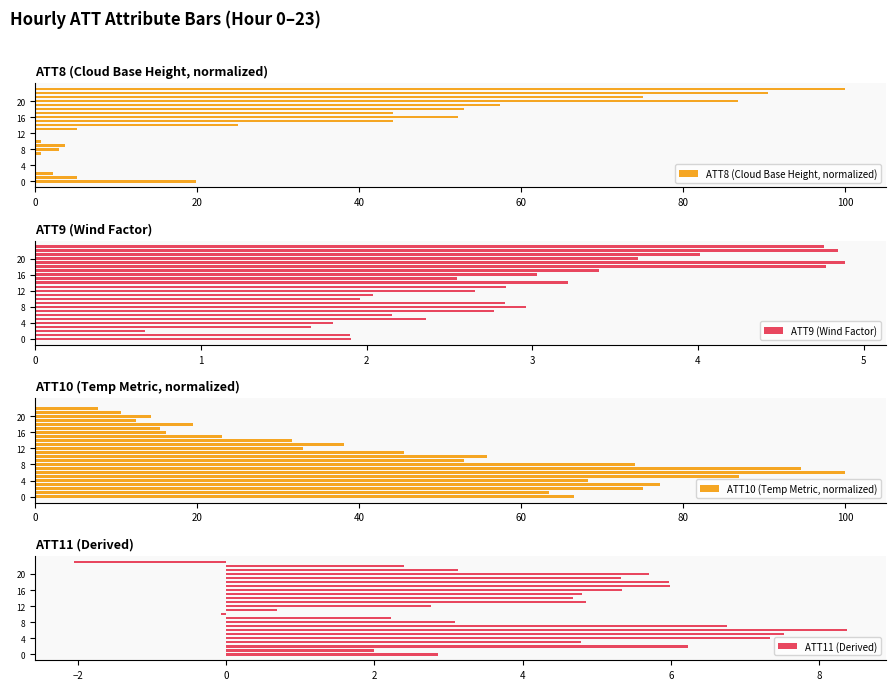

True or false: ATT11 (Derived) has a value of 3.1 at 8.

True